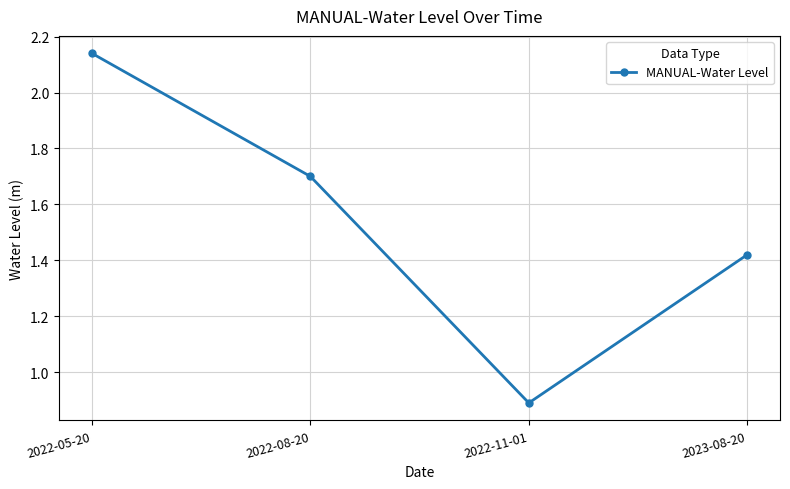

What is the minimum value shown in the chart?

0.9